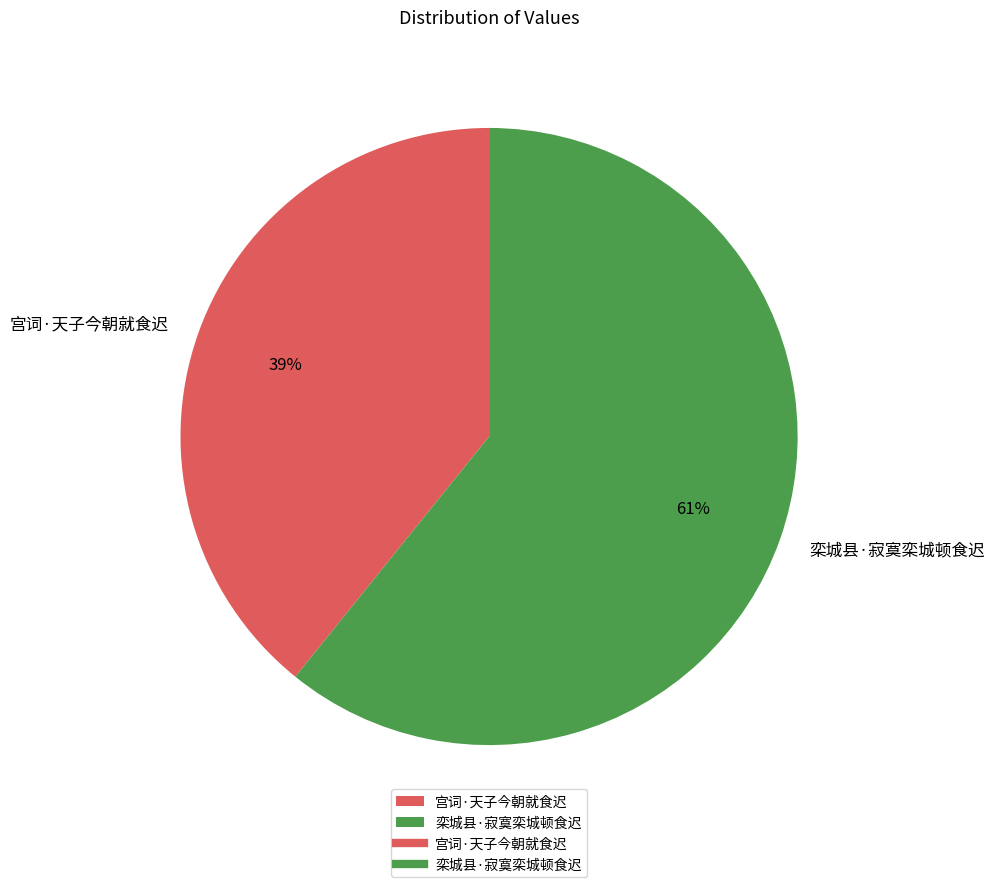

Rank the categories by value from lowest to highest.

宫词·天子今朝就食迟, 栾城县·寂寞栾城顿食迟